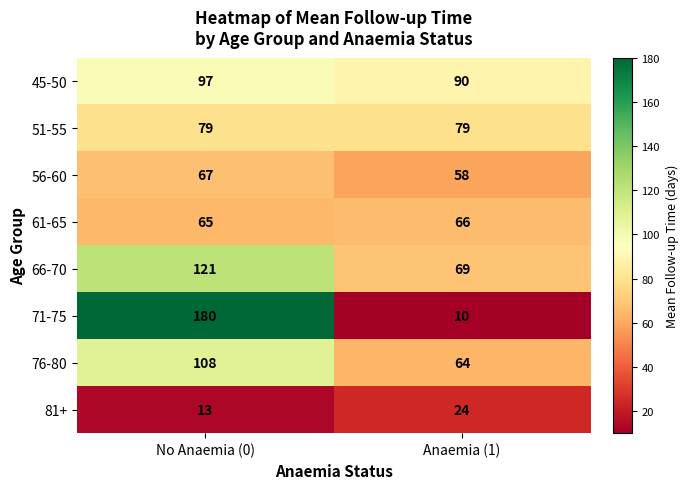

At how many categories does at least one series exceed 128?

1